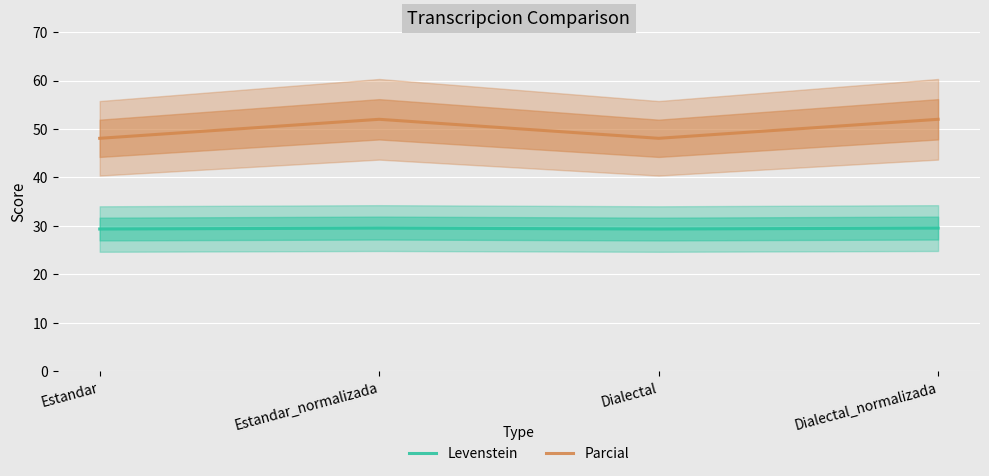

What is the value of the Levenstein point at the 2nd from the left?

29.5